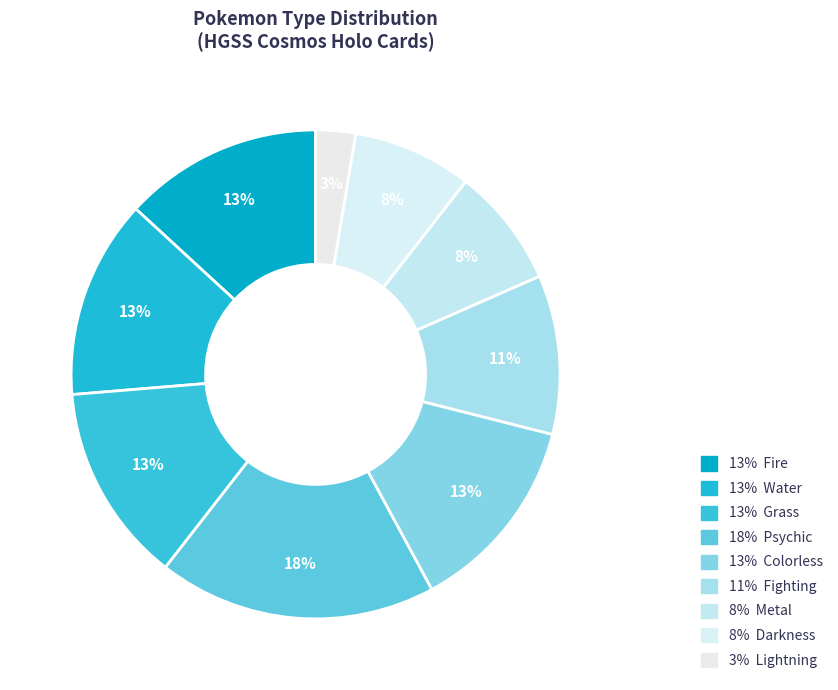

Count the number of slices in the pie.

9